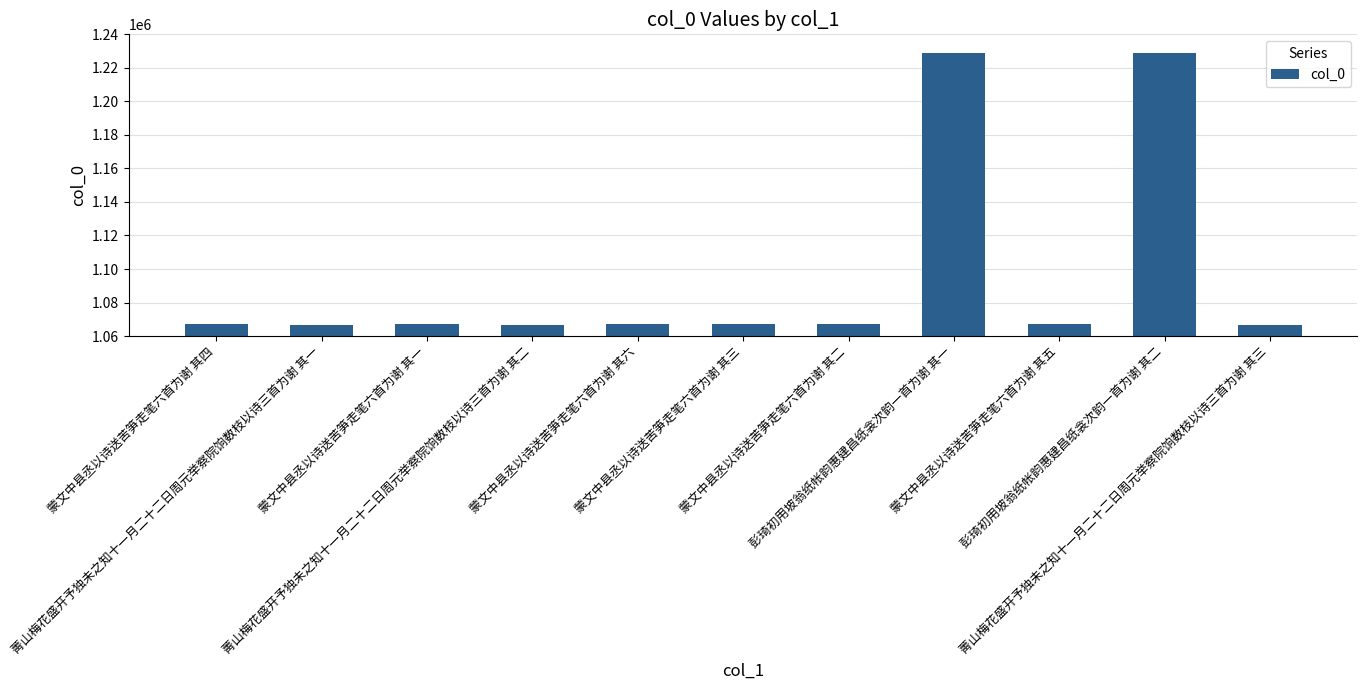

What is the difference between the maximum and second lowest values?

161860